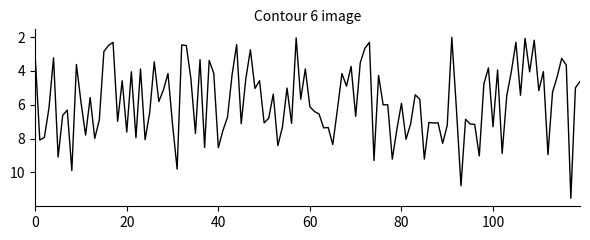

What is the difference between the maximum and minimum values?

9.5